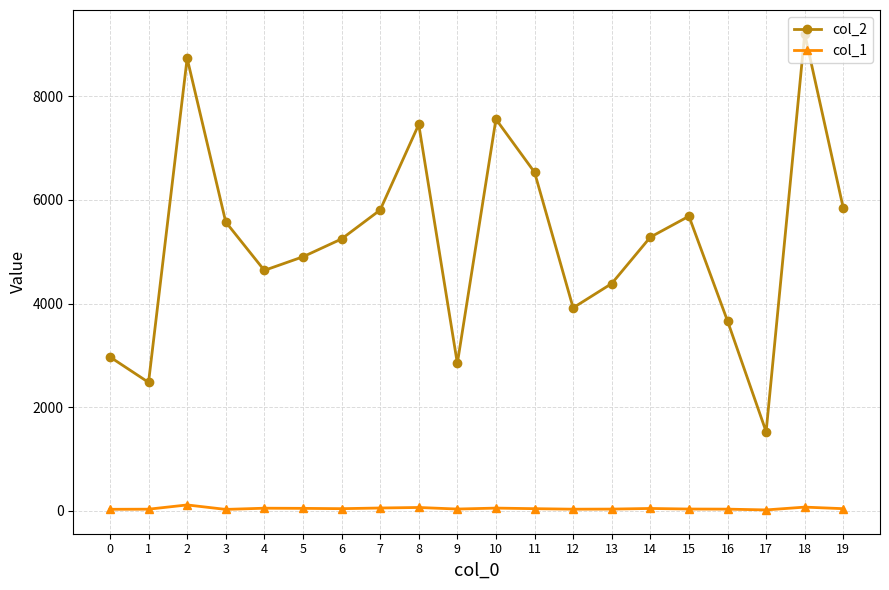

Which series has the largest total across all categories?

col_2